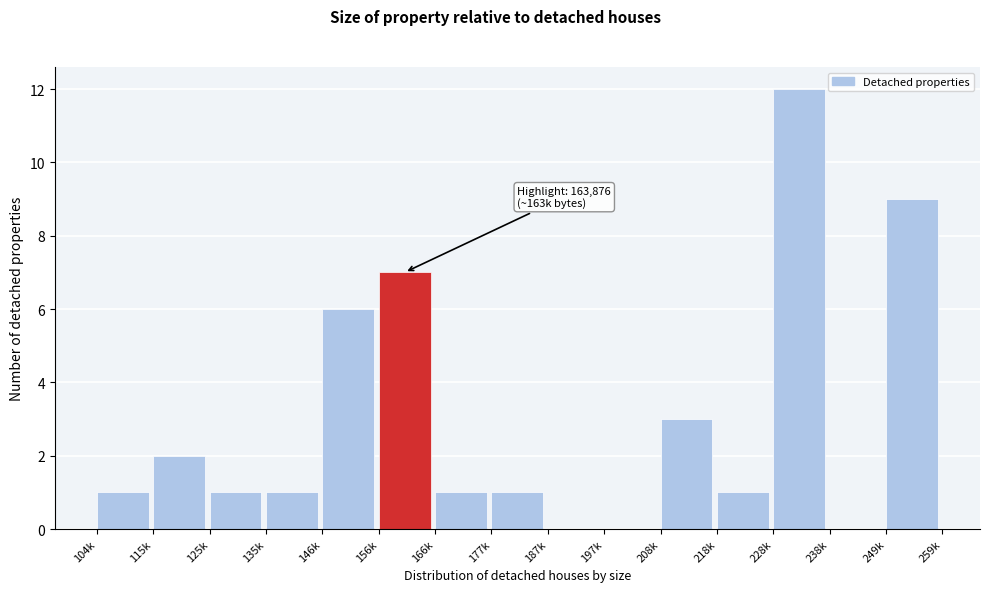

Reading left to right, what are all the values shown in this chart?

104k=1	115k=2	125k=1	135k=1	146k=6	156k=7	166k=1	177k=1	187k=0	197k=0	208k=3	218k=1	228k=12	238k=0	249k=9